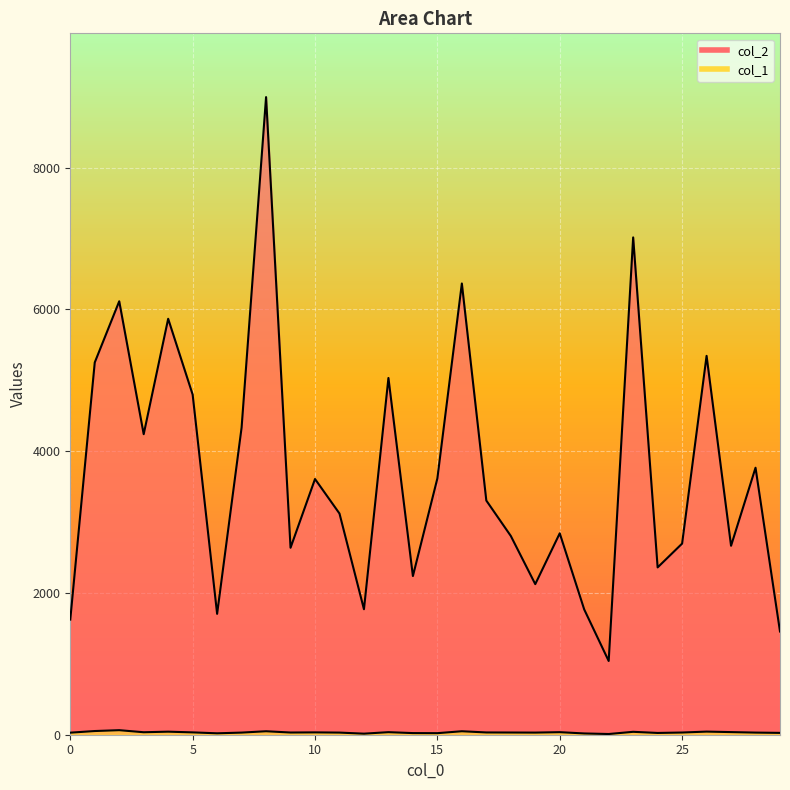

At which label does col_1 reach its peak?

2